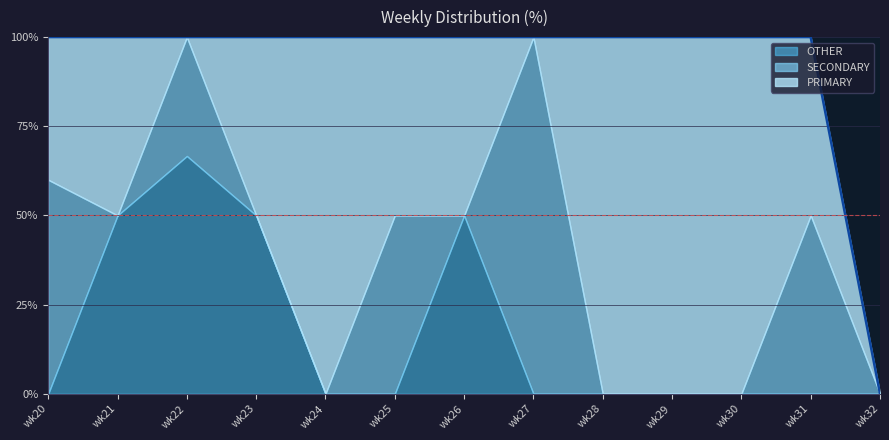

What is the total value across all series at wk21?

100.0